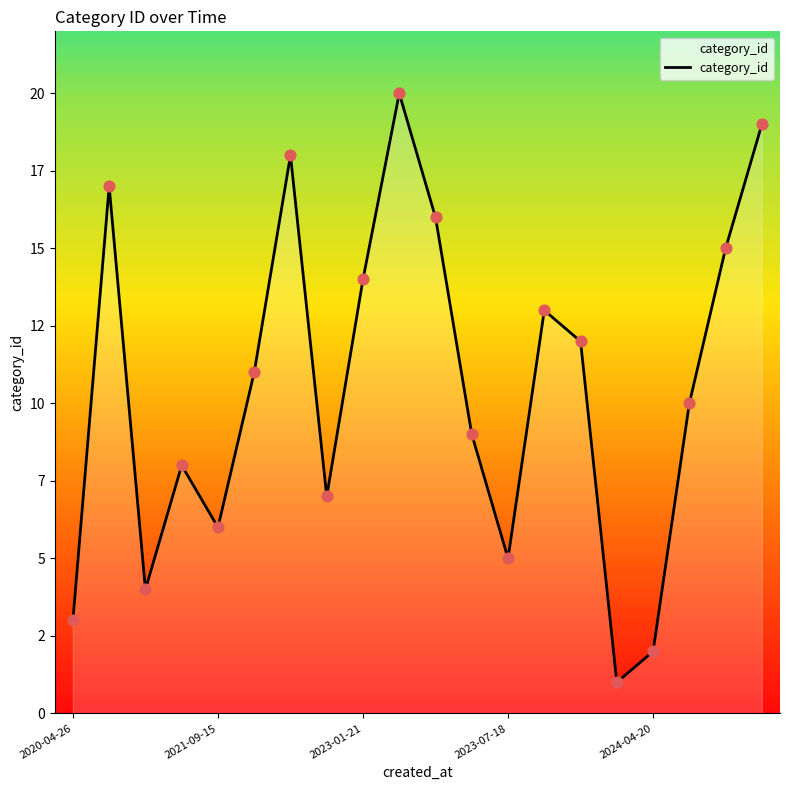

Is this an area chart (filled region under the line)?

Yes